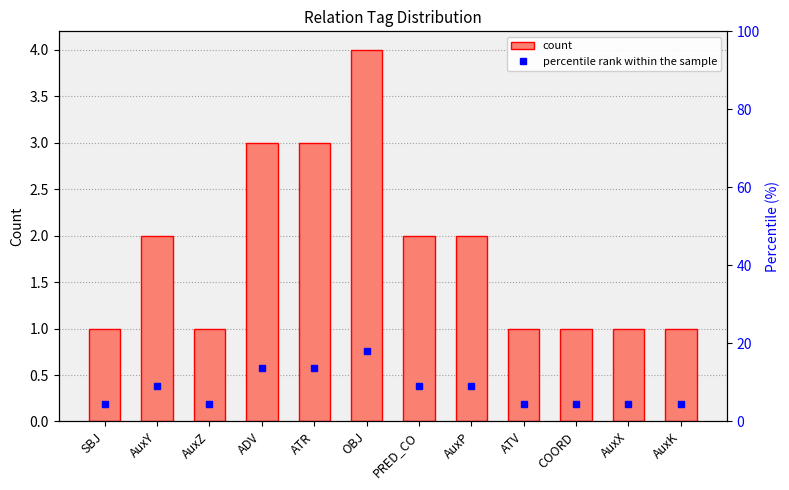

What is the lowest value of the count series?

1